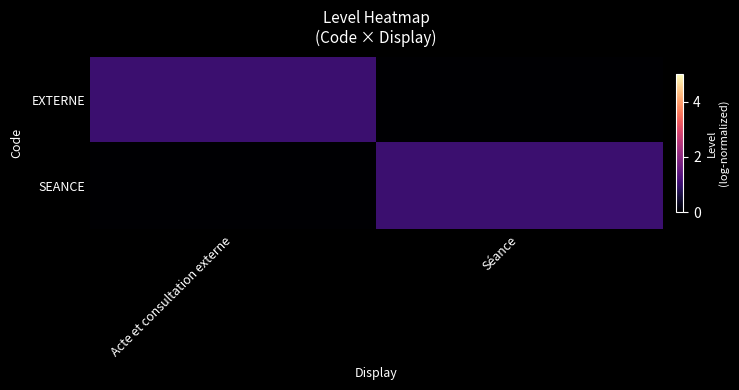

Which label corresponds to the smallest value in the chart?

Séance